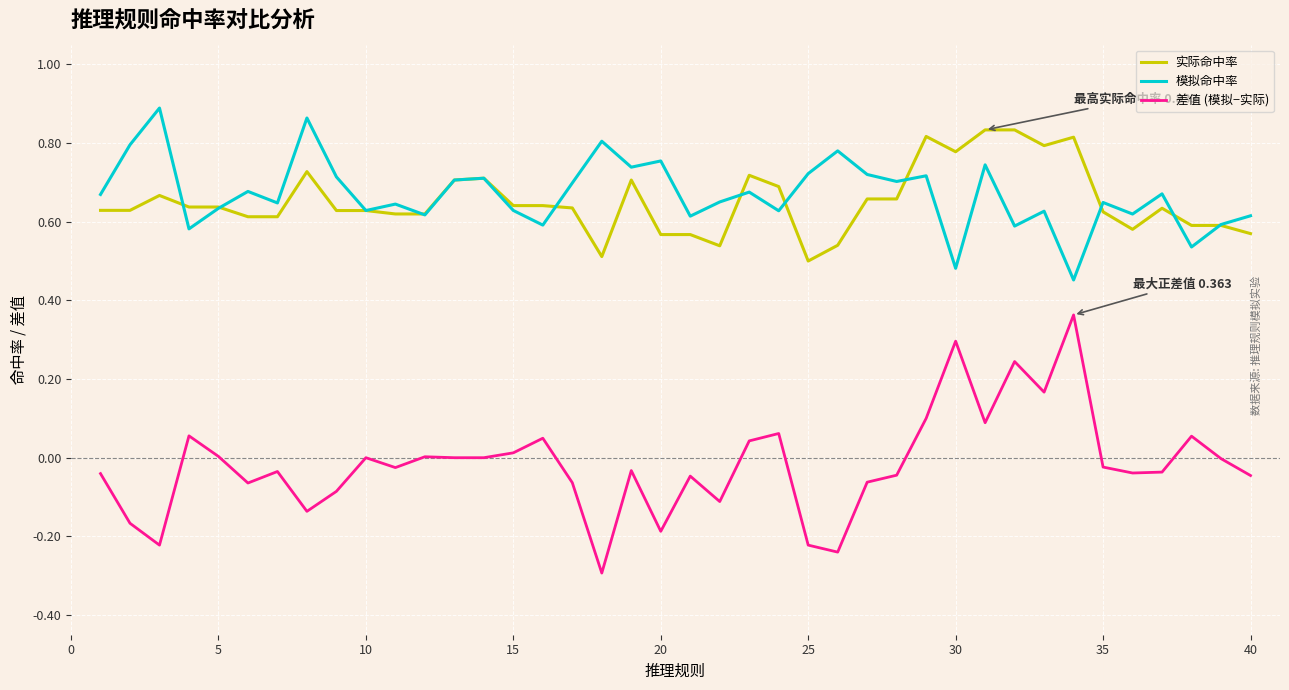

At how many categories does at least one series exceed 0?

40